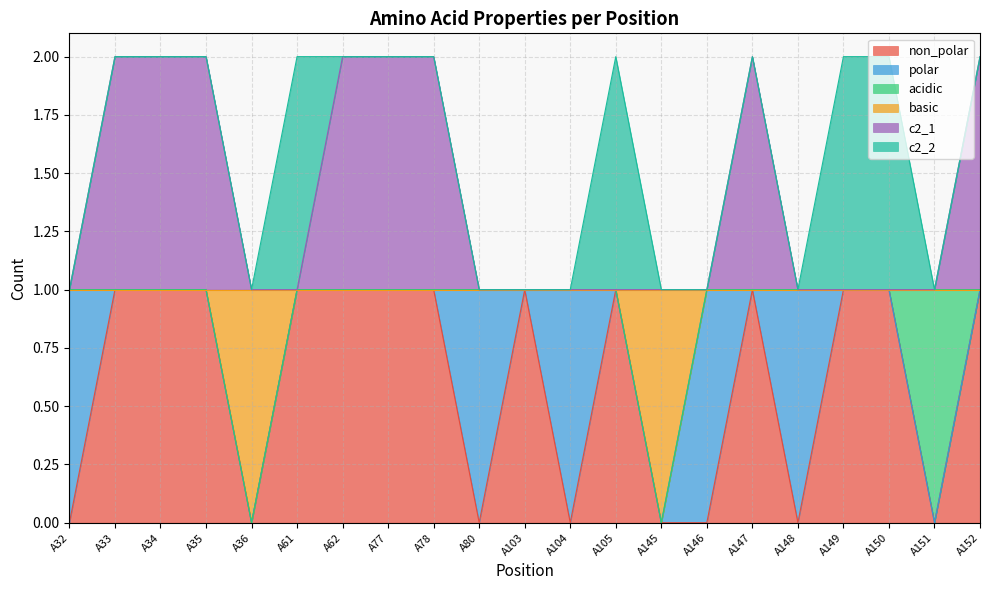

What is the spread (max minus min) of values at A77?

1